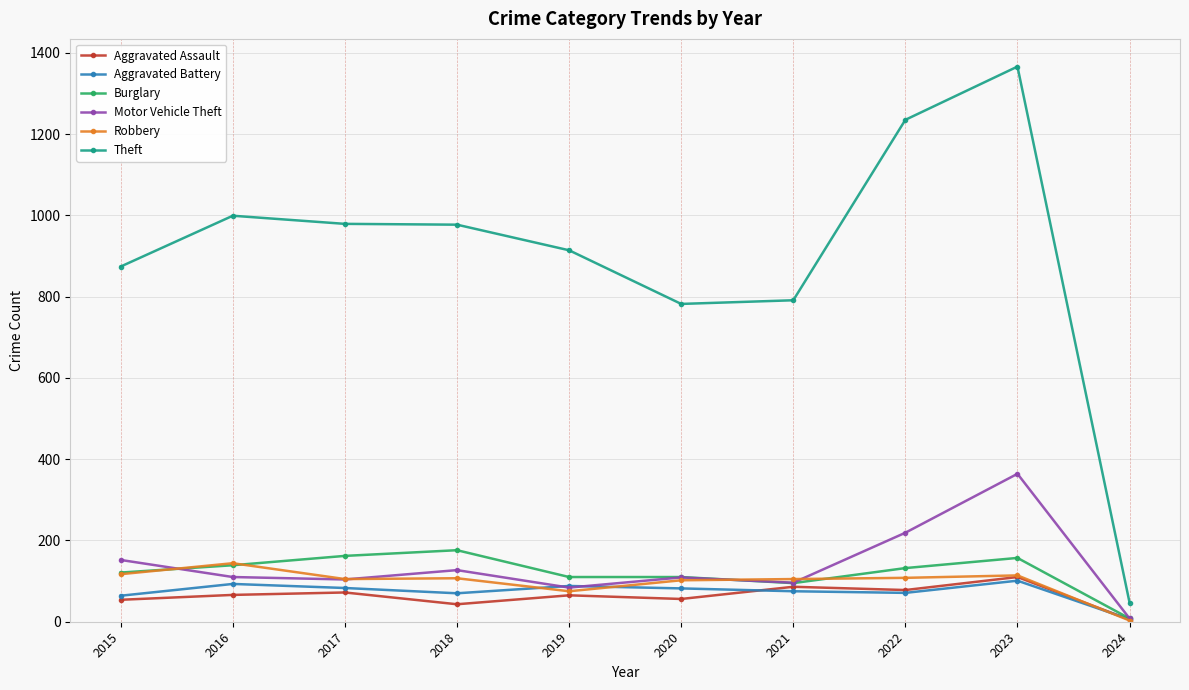

Which series has the largest total across all categories?

Theft